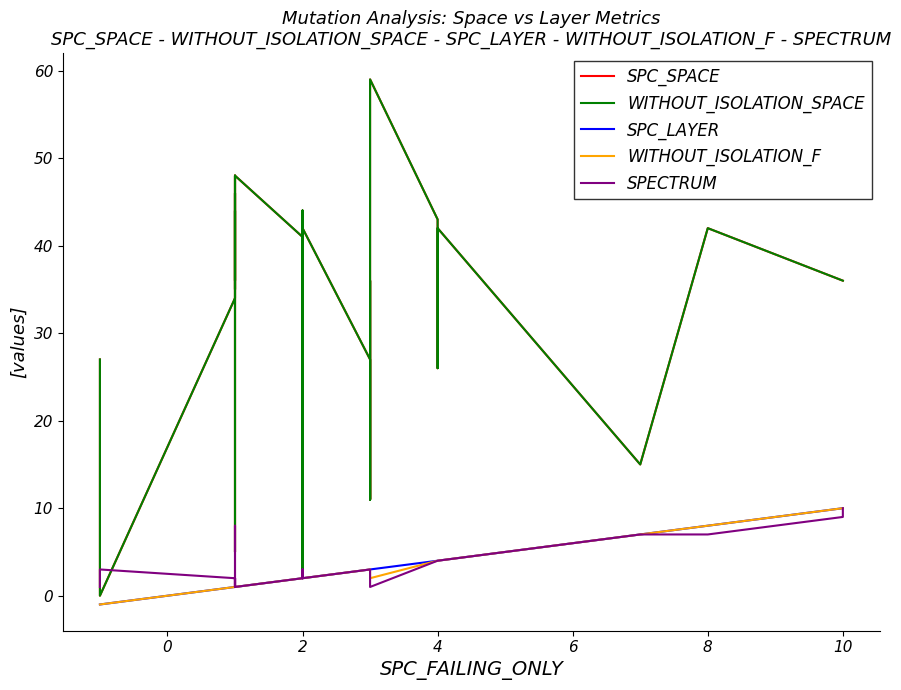

How many values in the WITHOUT_ISOLATION_F series exceed 2?

14